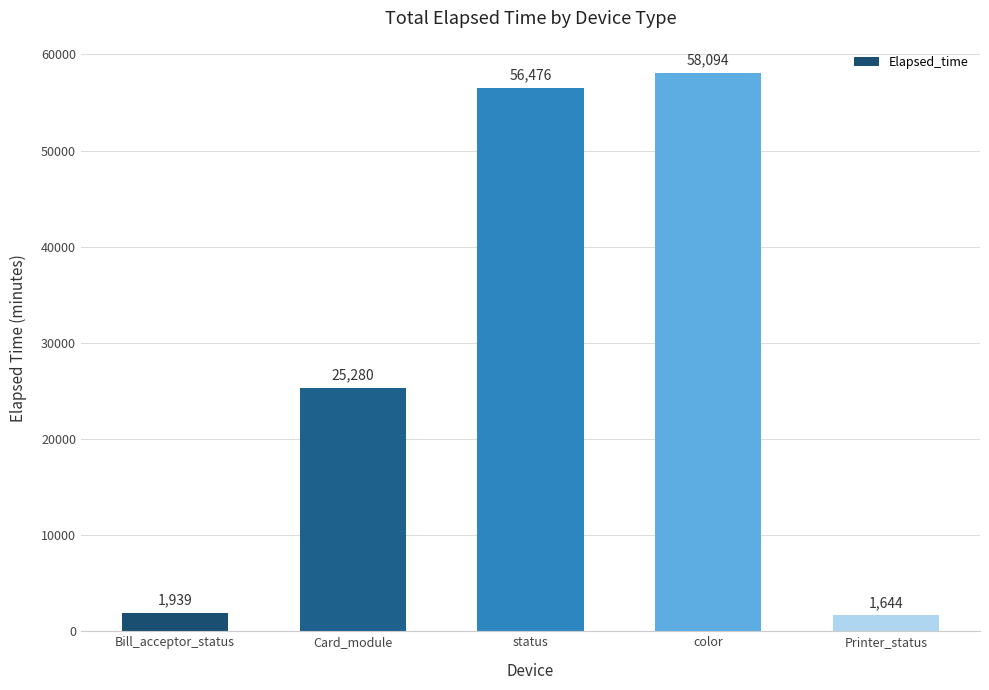

Rank the categories by value from highest to lowest.

color, status, Card_module, Bill_acceptor_status, Printer_status